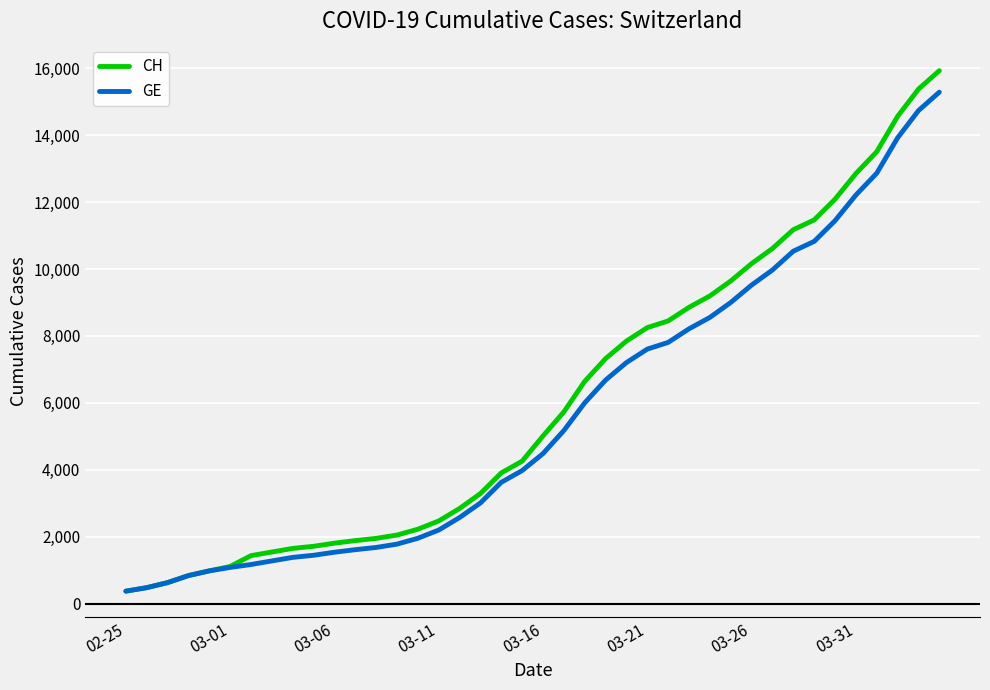

Which series has the widest spread of values?

CH